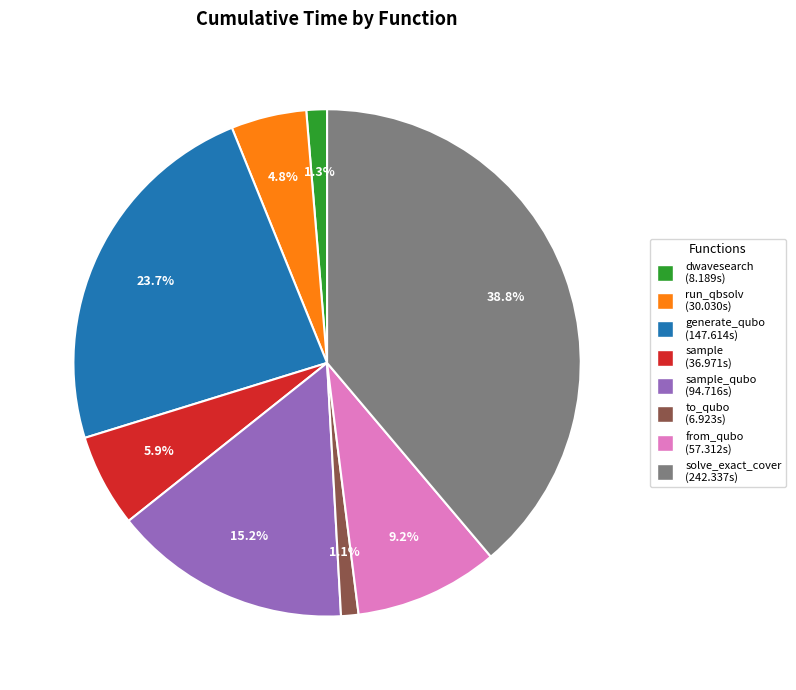

Does any single category account for the majority?

No